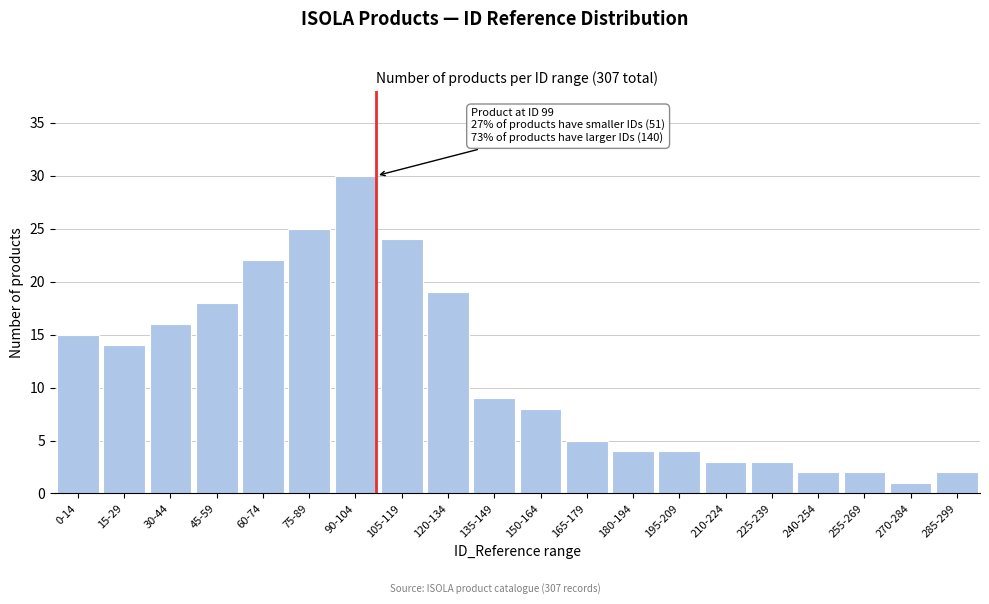

Reading left to right, extract all data points from this chart.

0-14=15	15-29=14	30-44=16	45-59=18	60-74=22	75-89=25	90-104=30	105-119=24	120-134=19	135-149=9	150-164=8	165-179=5	180-194=4	195-209=4	210-224=3	225-239=3	240-254=2	255-269=2	270-284=1	285-299=2